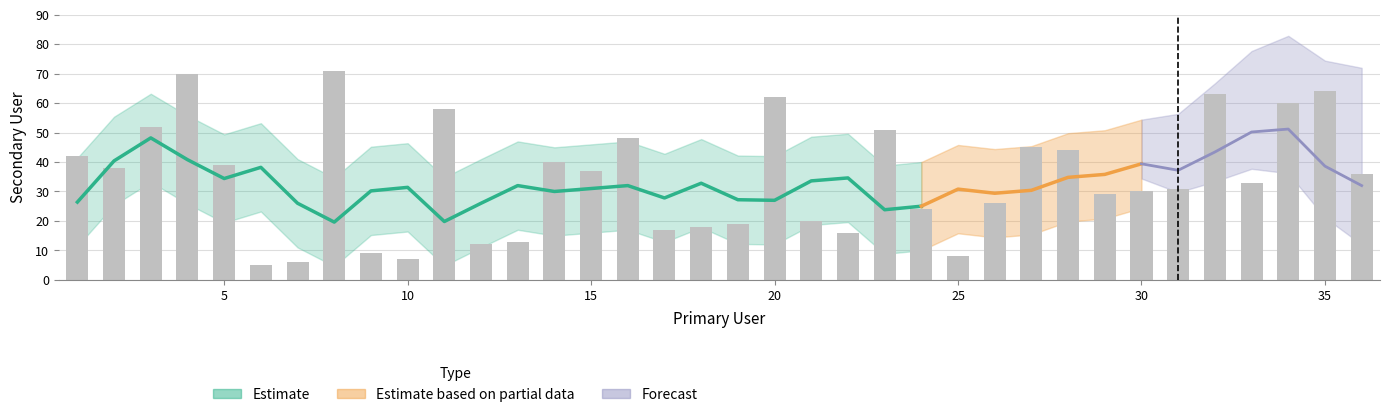

Where is the data nearest to the value 38?

2